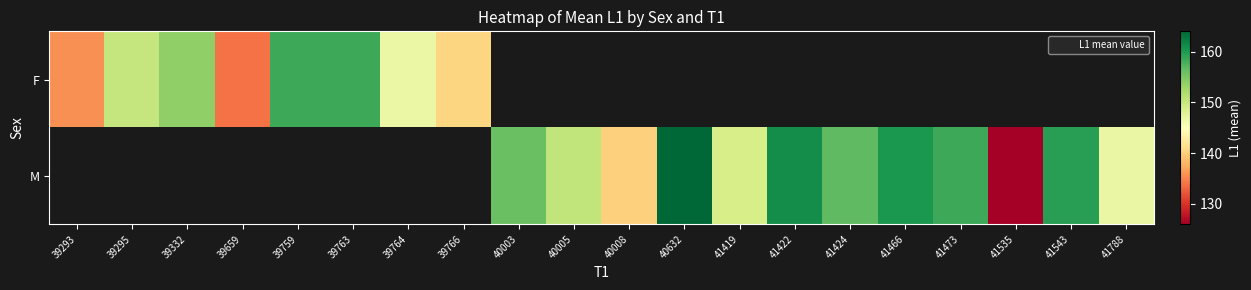

The value of F at 39293 is 135.8. True or false?

True